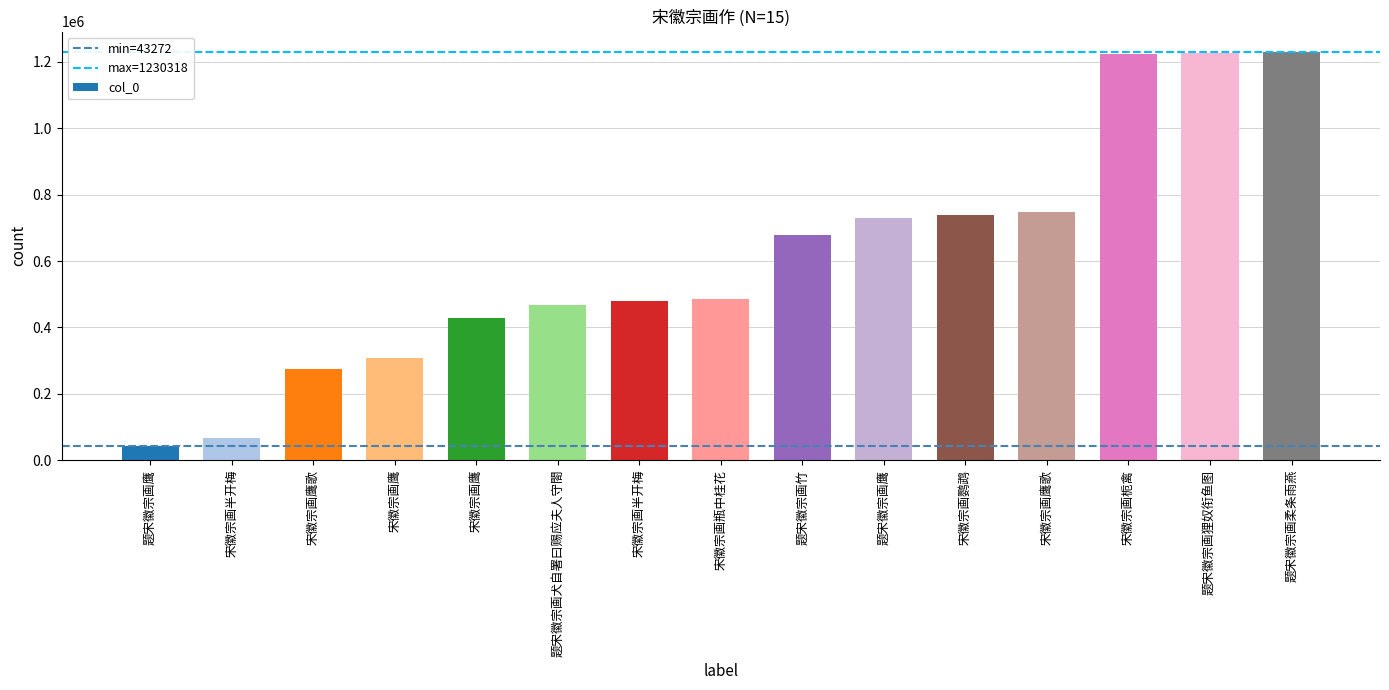

What is the maximum value shown in the chart?

1230318